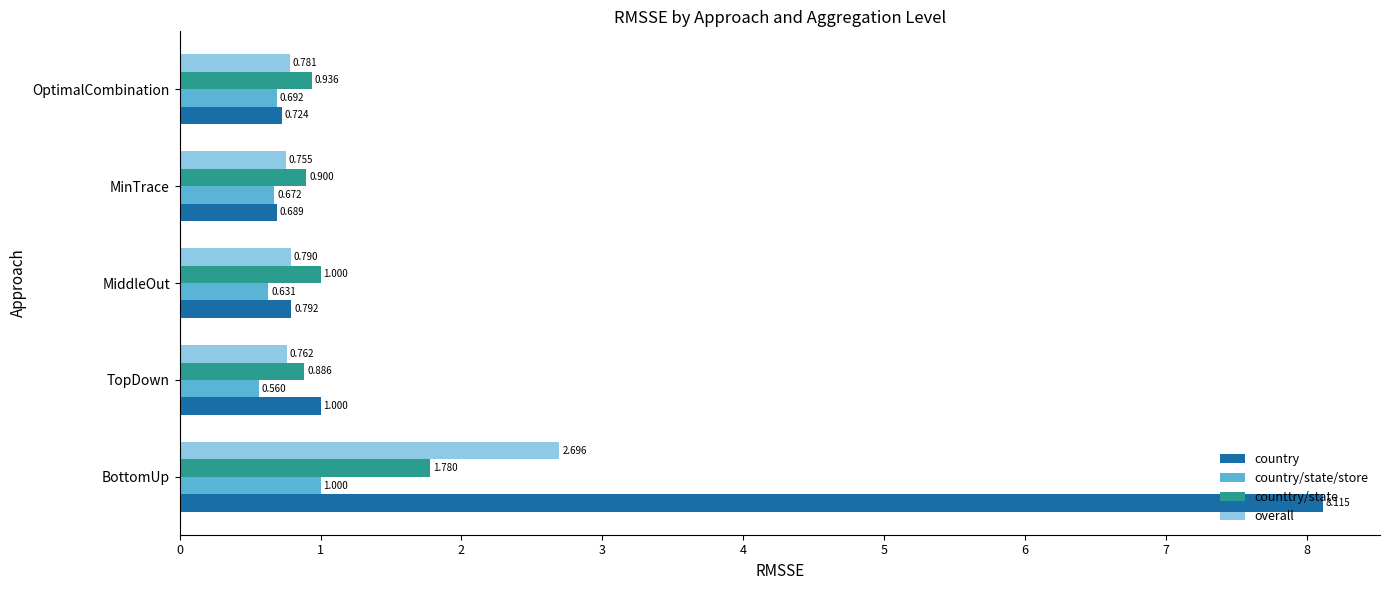

At which category is the sum across all series the highest?

BottomUp